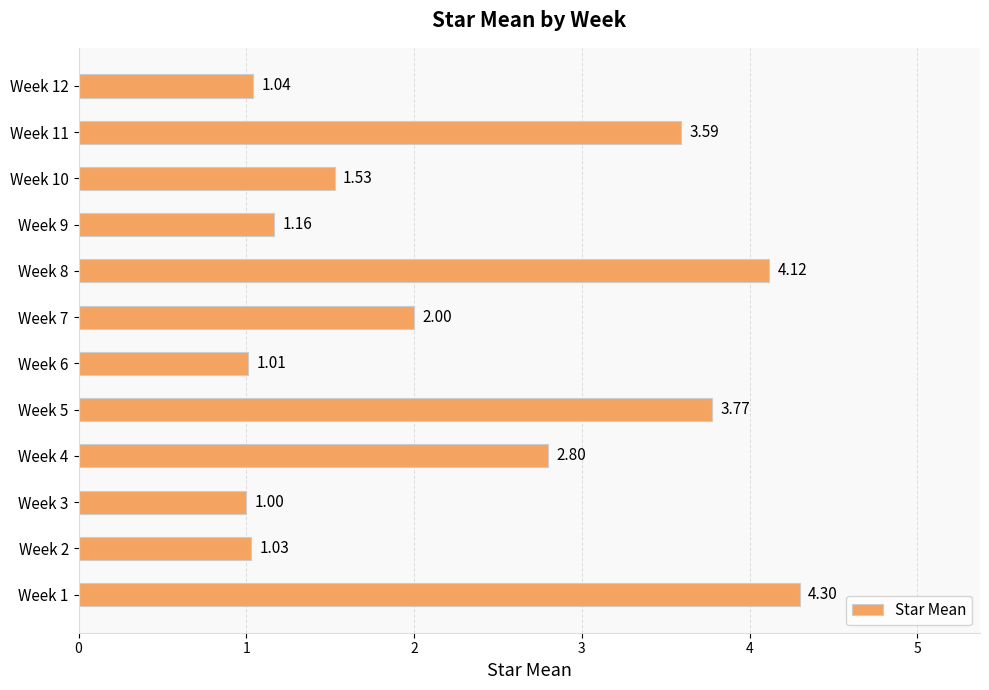

Rank the categories by value from lowest to highest.

Week 3, Week 6, Week 2, Week 12, Week 9, Week 10, Week 7, Week 4, Week 11, Week 5, Week 8, Week 1